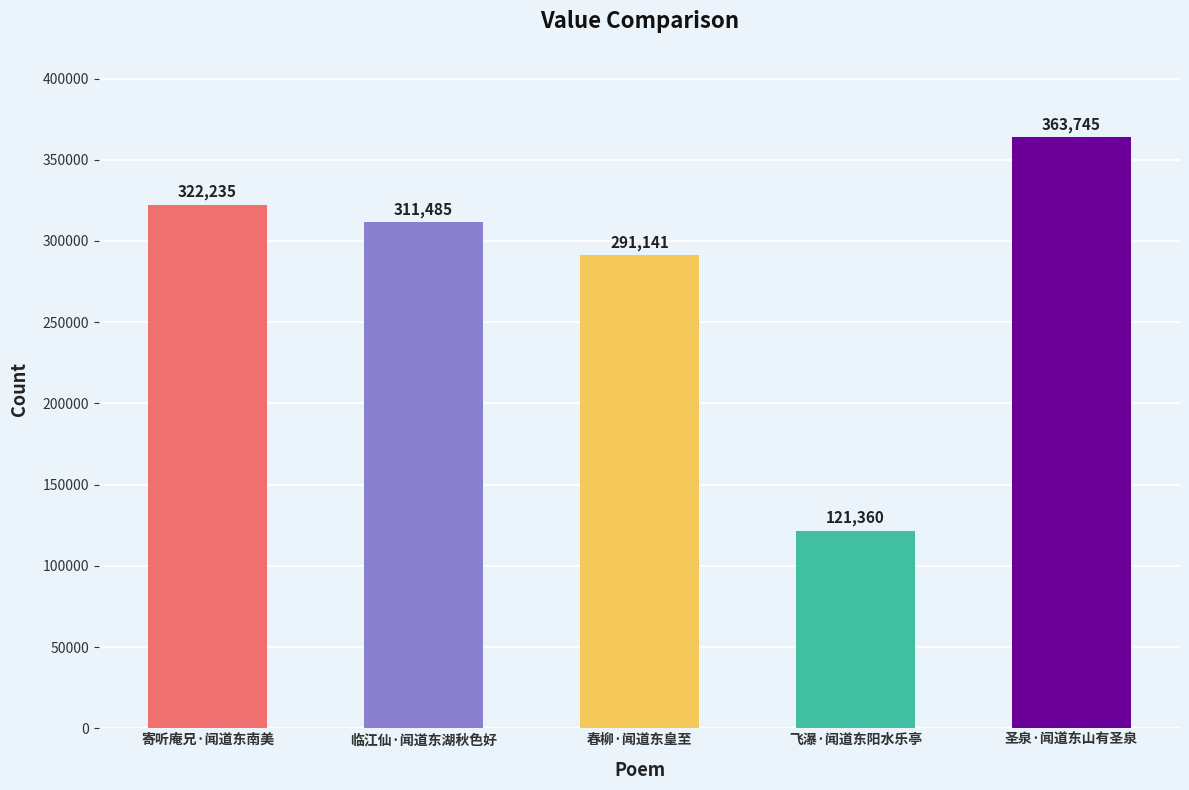

Reading right to left, transcribe all the data shown in this chart.

363745	121360	291141	311485	322235